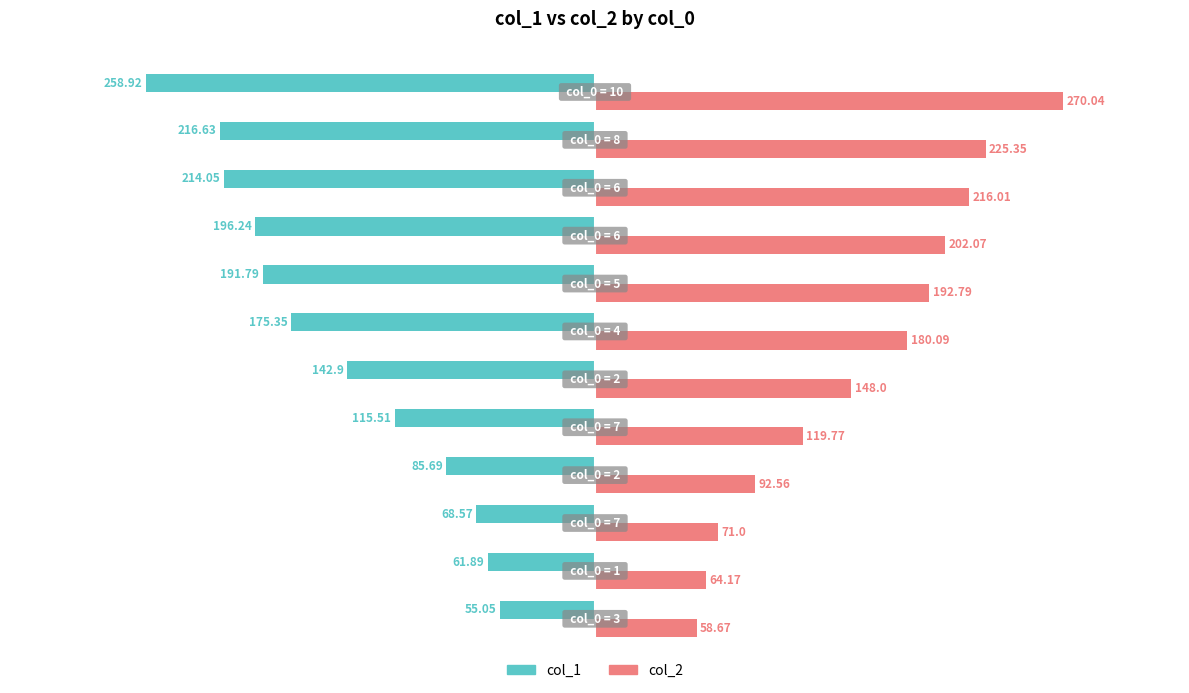

How many data points does each series have?

12